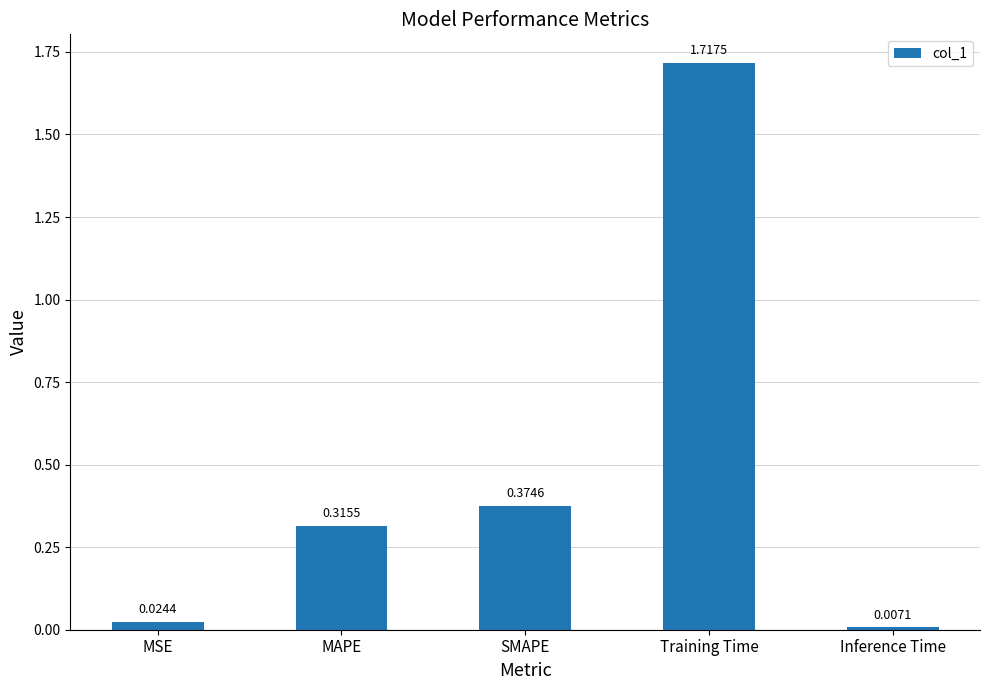

At which label is the value closest to 0?

Inference Time